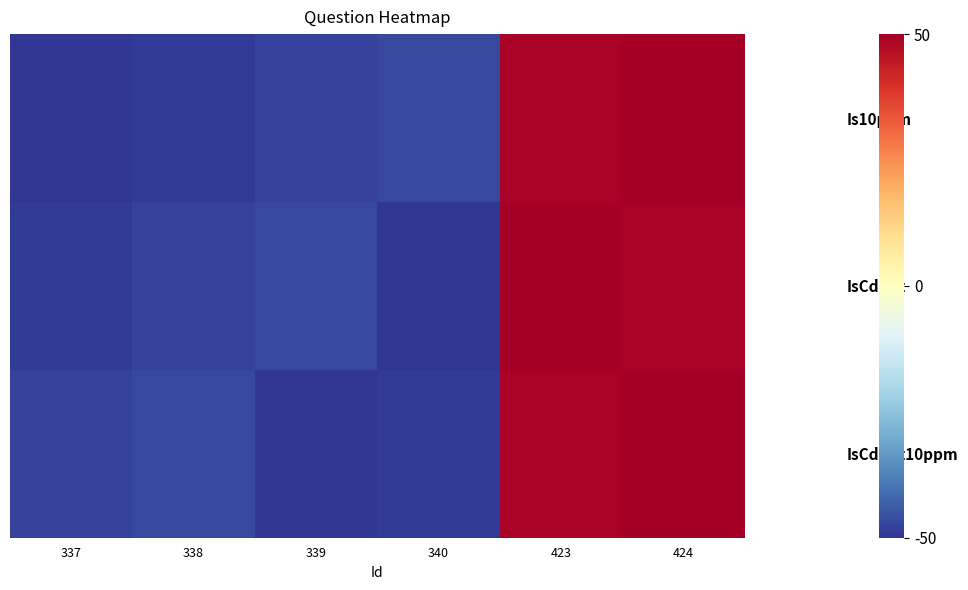

Reading right to left, extract all data points from this chart.

Is10ppm: 424=50.0	423=48.9	340=-46.6	339=-47.7	338=-48.9	337=-50.0
IsCdHet: 424=48.9	423=50.0	340=-50.0	339=-46.6	338=-47.7	337=-48.9
IsCdHet10ppm: 424=50.0	423=48.9	340=-48.9	339=-50.0	338=-46.6	337=-47.7